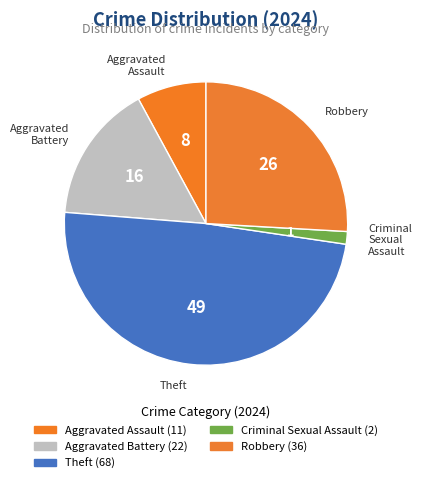

What percentage is the Aggravated Assault slice, to the nearest percent?

8%